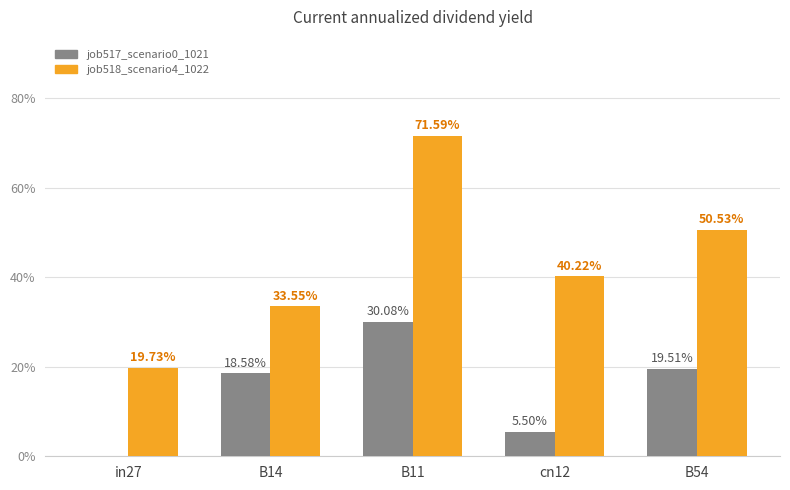

Rank the categories by job517_scenario0_1021 value from highest to lowest.

B11, B54, B14, cn12, in27